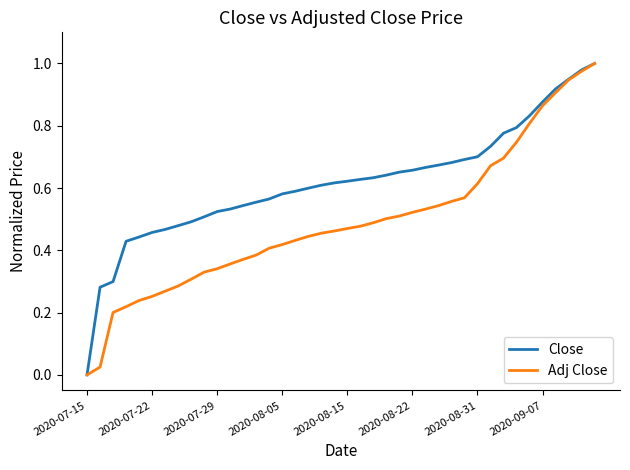

Which series has the largest total across all categories?

Close